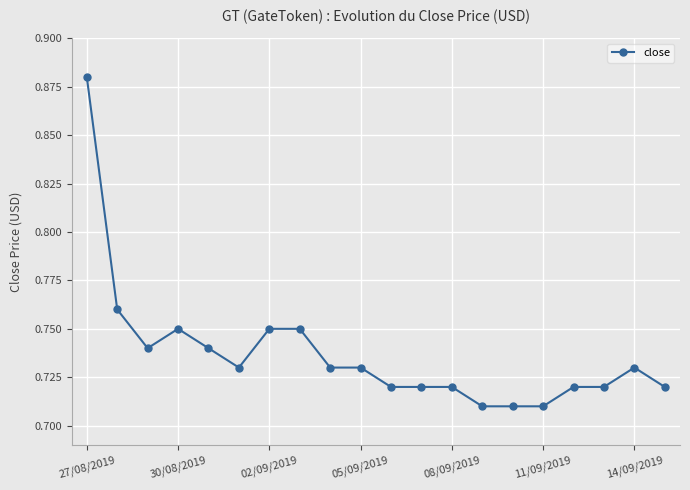

True or false: the data has more than 0 interior local peaks.

True